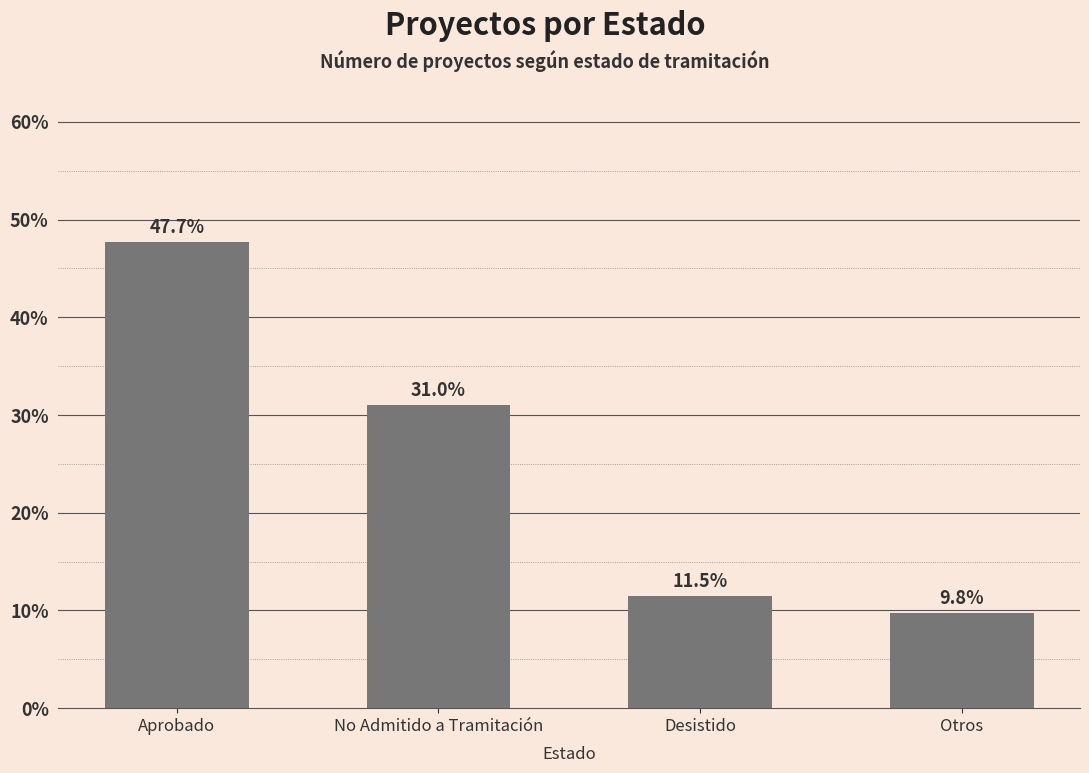

List the labels in order of value, smallest first.

Otros, Desistido, No Admitido a Tramitación, Aprobado